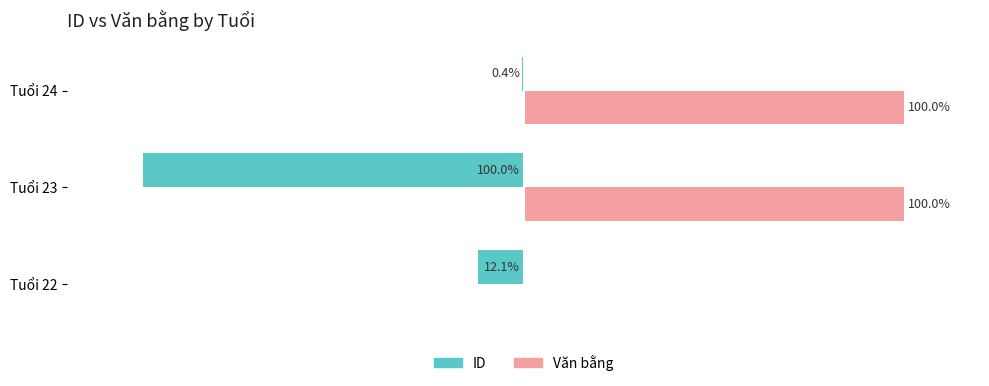

At which label is Văn bằng closest to 50?

Tuổi 22